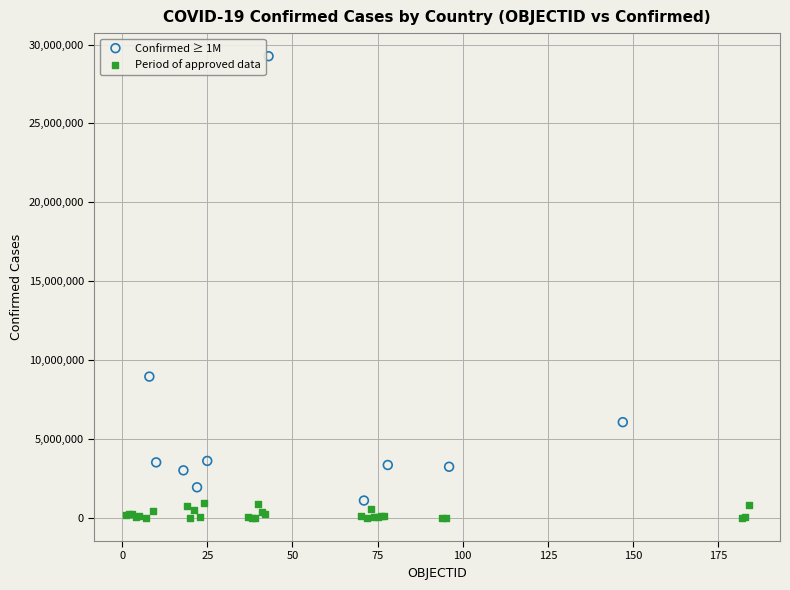

Which series has the widest spread of Y values?

Confirmed ≥ 1M